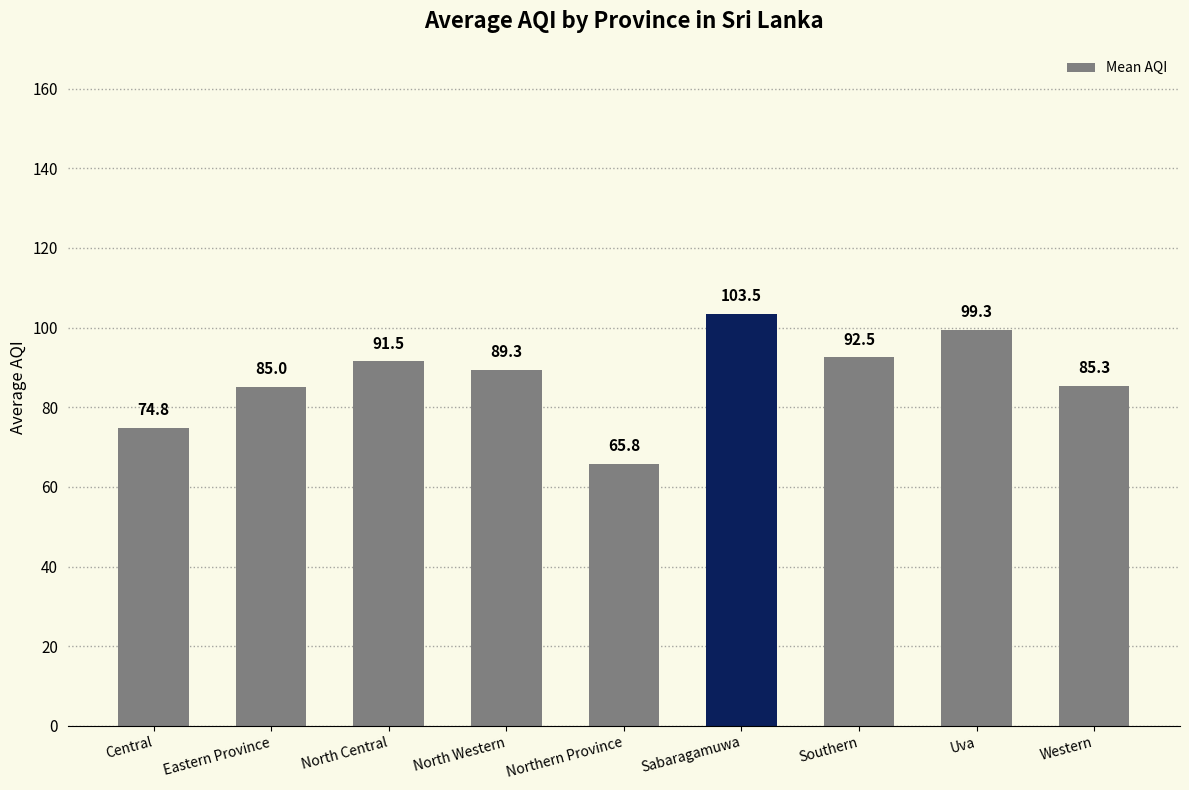

True or false: the data shows 85.3 at Western.

True